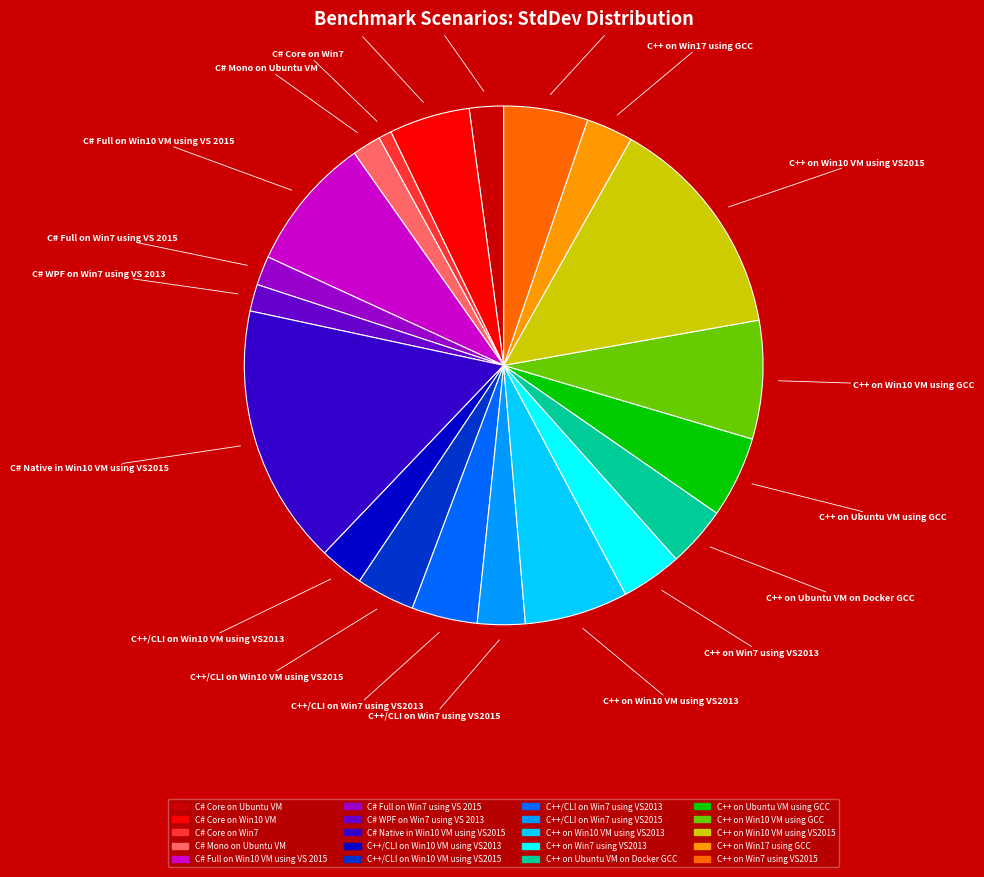

Which has a higher value, C# Full on Win10 VM using VS 2015 or C++/CLI on Win10 VM using VS2015?

C# Full on Win10 VM using VS 2015